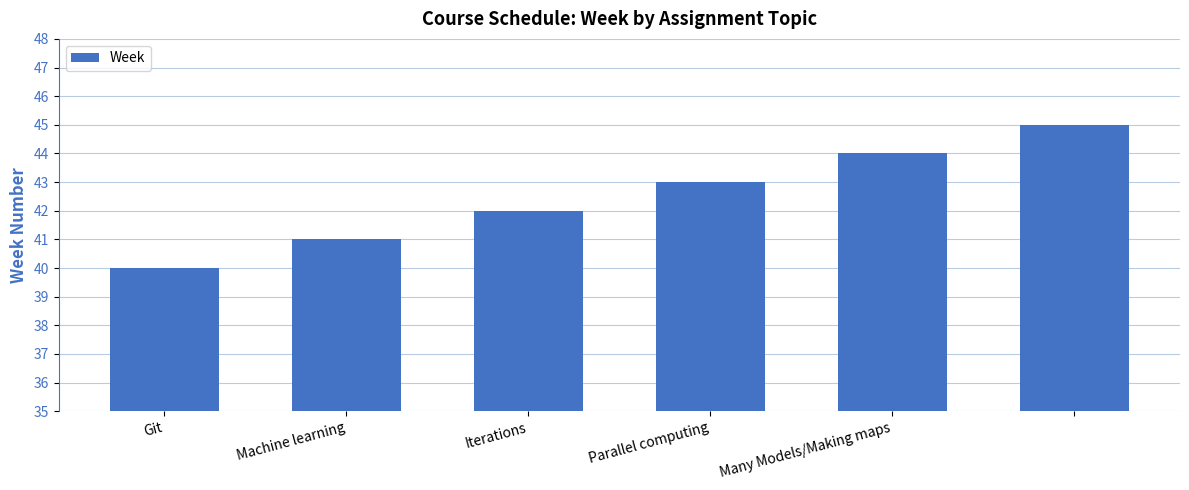

Reading left to right, extract all data points from this chart.

40	41	42	43	44	45